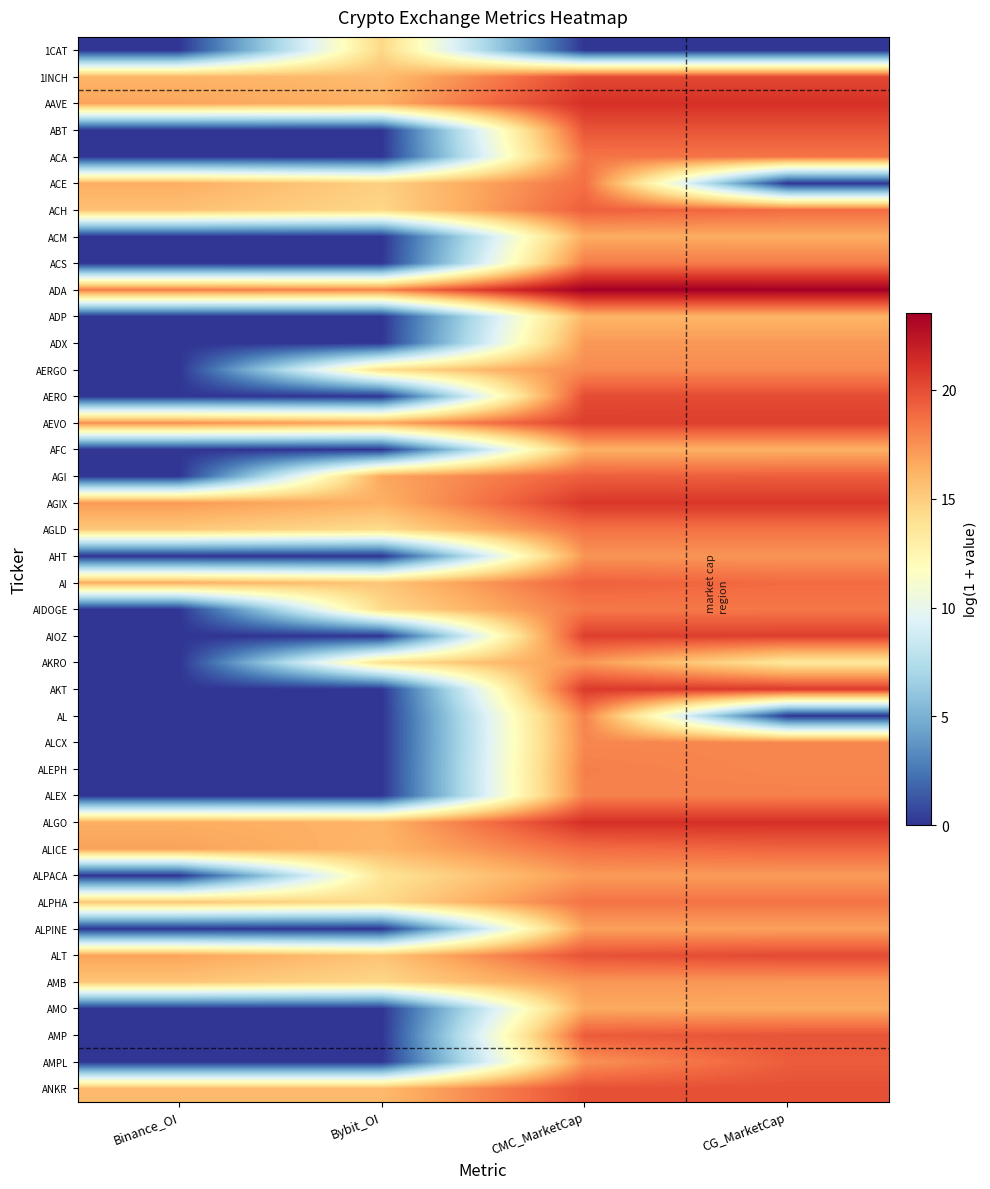

At how many categories does at least one series exceed 21?

2